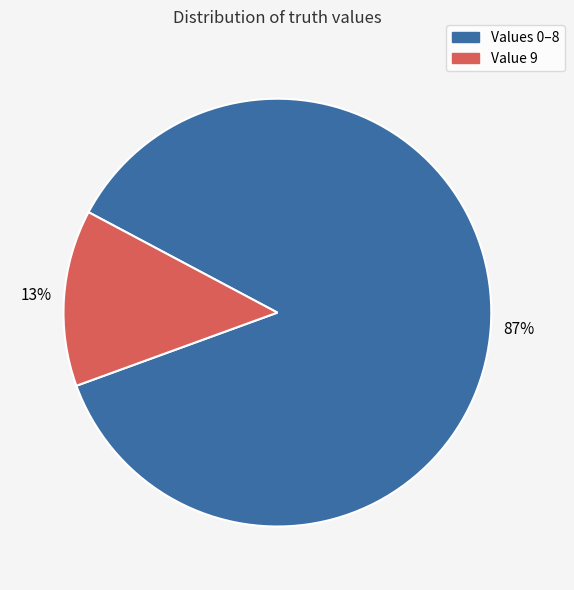

Does any single category account for the majority?

Yes